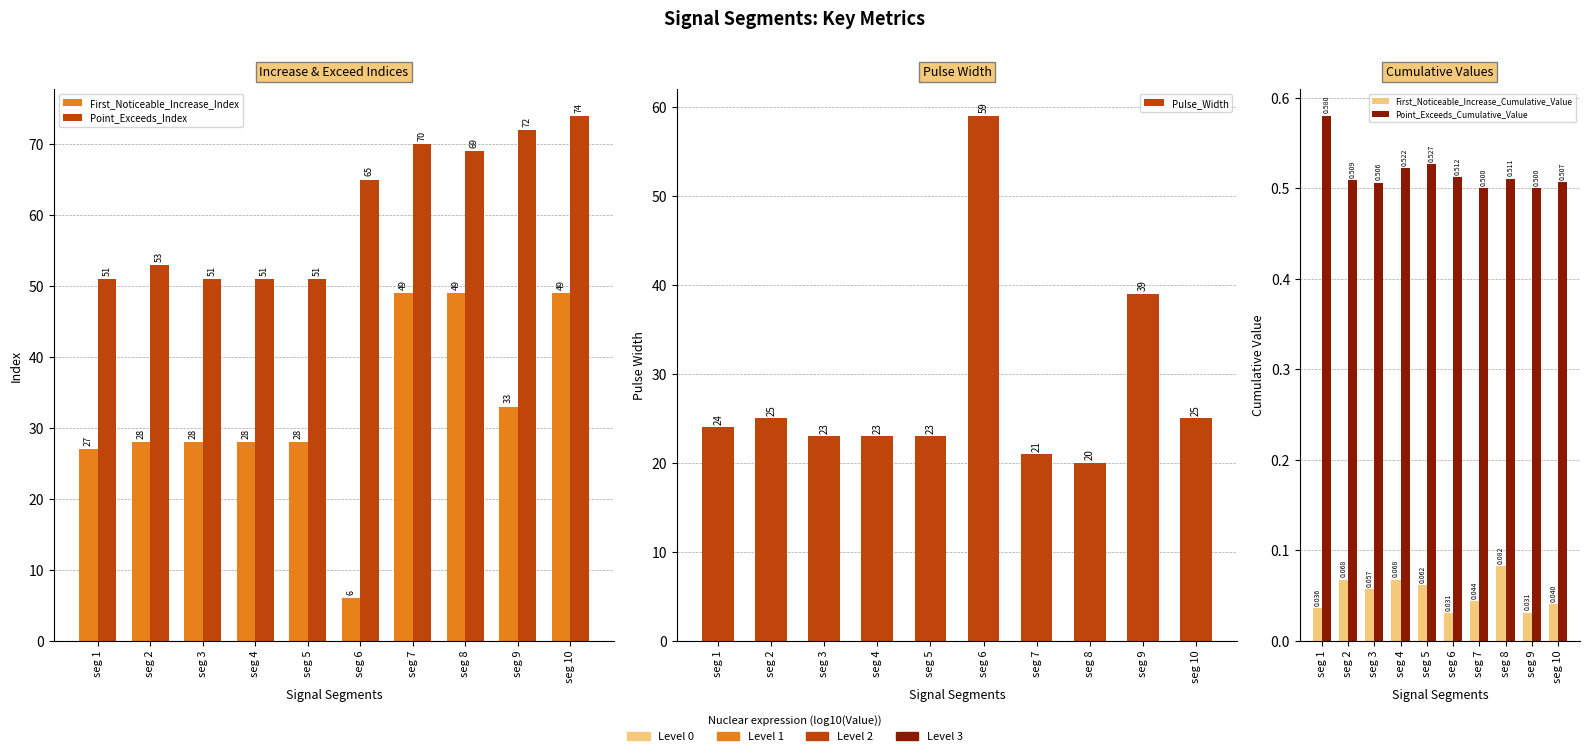

What is the difference between the second highest and minimum values in the First_Noticeable_Increase_Index series?

43.0